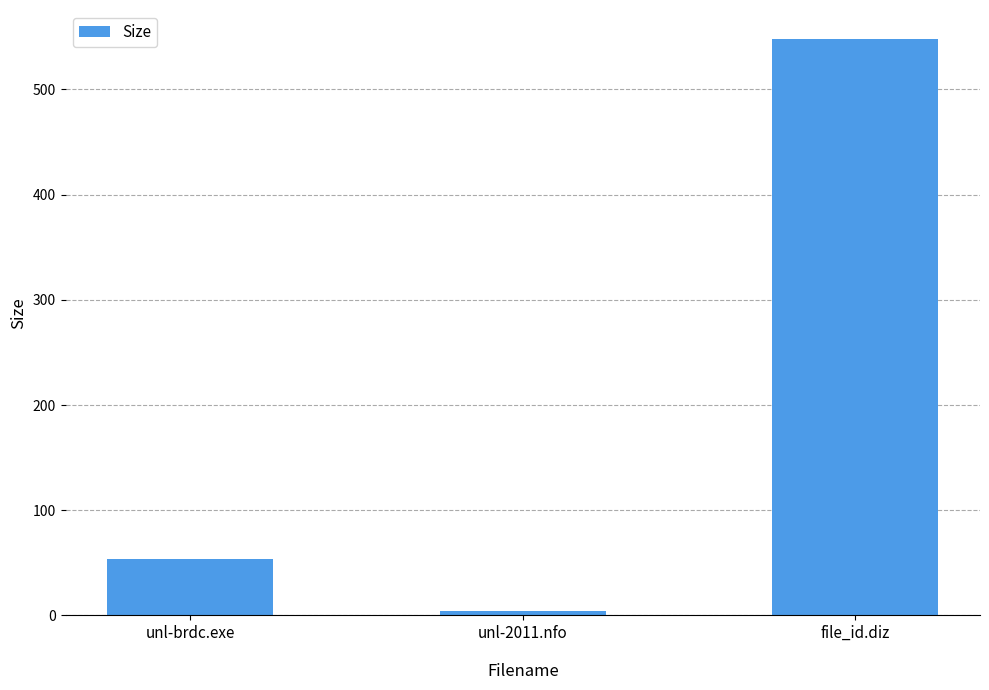

Approximately how many times larger is the value at unl-brdc.exe compared to unl-2011.nfo?

13.2